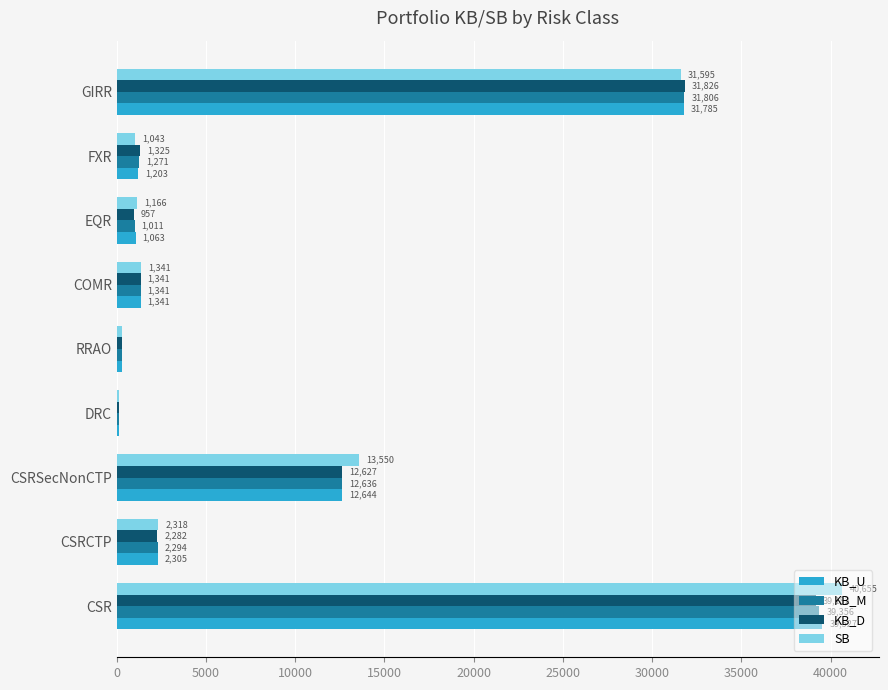

List the series in order of their peak value, lowest first.

KB_D, KB_M, KB_U, SB